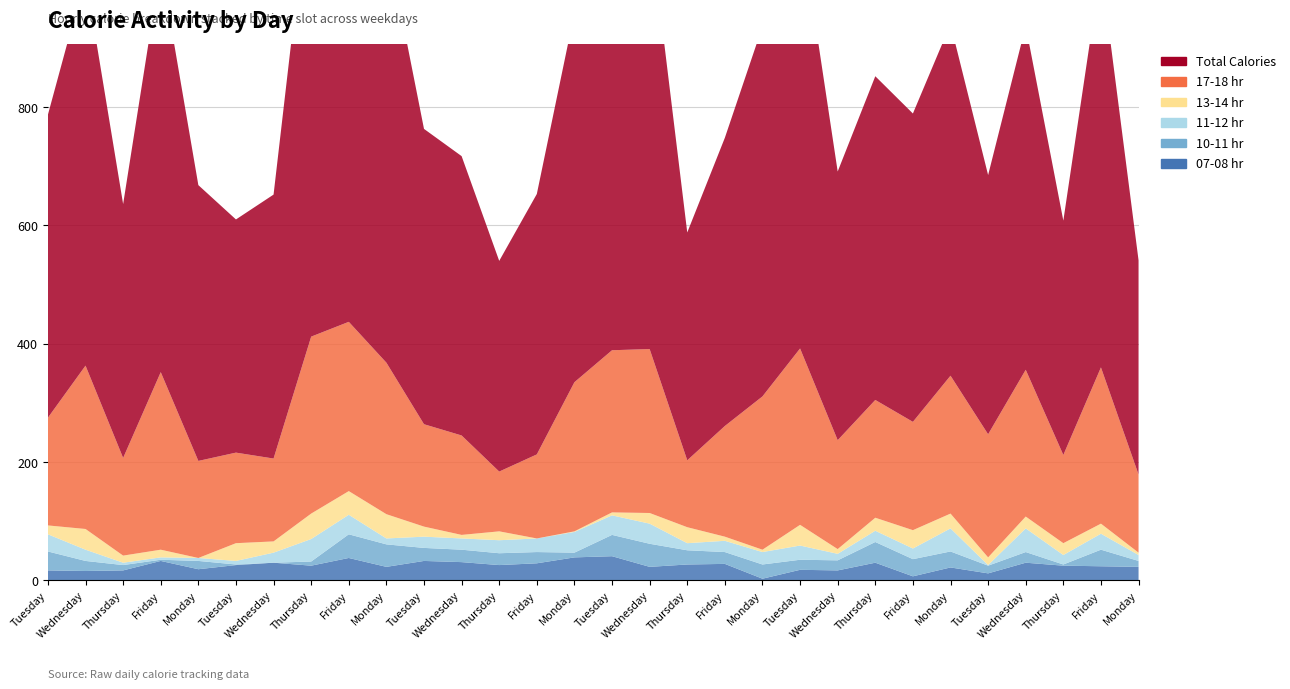

Reading right to left, what are all the values shown in this chart?

07-08 hr: 23	24	25	30	12	22	7	30	17	18	3	28	27	23	41	39	29	26	31	33	23	38	25	30	26	19	33	17	16	17
10-11 hr: 10	28	2	18	13	27	29	35	17	17	24	20	24	39	36	8	19	20	21	22	38	40	7	0	1	14	2	9	17	32
11-12 hr: 10	27	16	40	1	39	18	19	11	24	21	19	12	34	33	35	23	22	19	19	10	33	38	17	6	5	4	4	19	29
13-14 hr: 4	17	20	20	13	25	31	22	8	35	4	7	27	18	5	1	0	15	6	17	41	40	43	19	30	0	13	12	35	15
17-18 hr: 132	264	149	248	208	233	183	199	184	298	259	187	113	277	274	252	142	101	168	173	256	286	299	140	153	164	300	165	276	182
Total Calories: 362	675	396	581	438	594	521	547	454	721	625	487	385	719	709	624	440	356	472	499	716	694	788	446	394	466	687	429	658	512